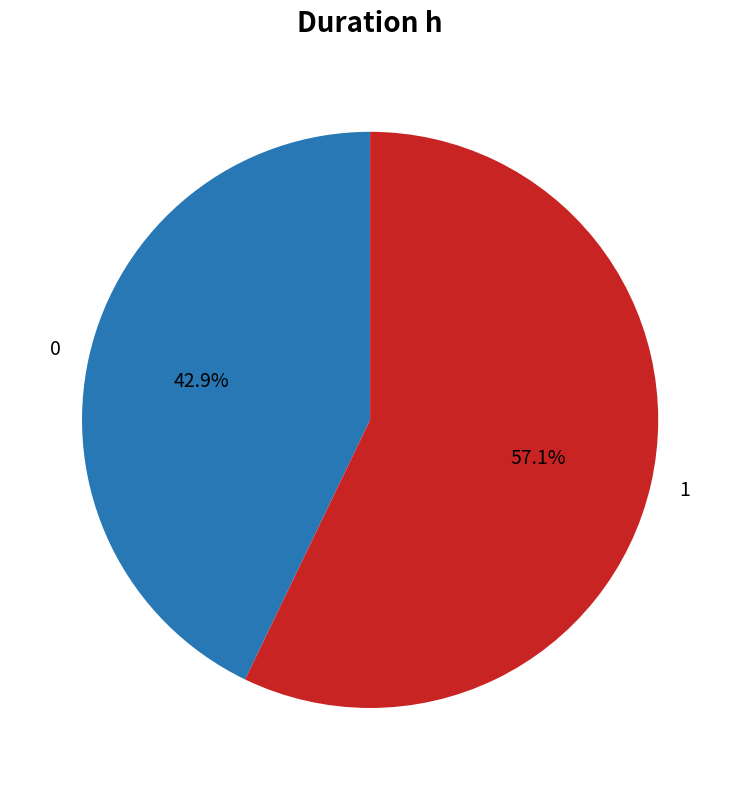

Is it true that 0 is 43% of the pie?

True